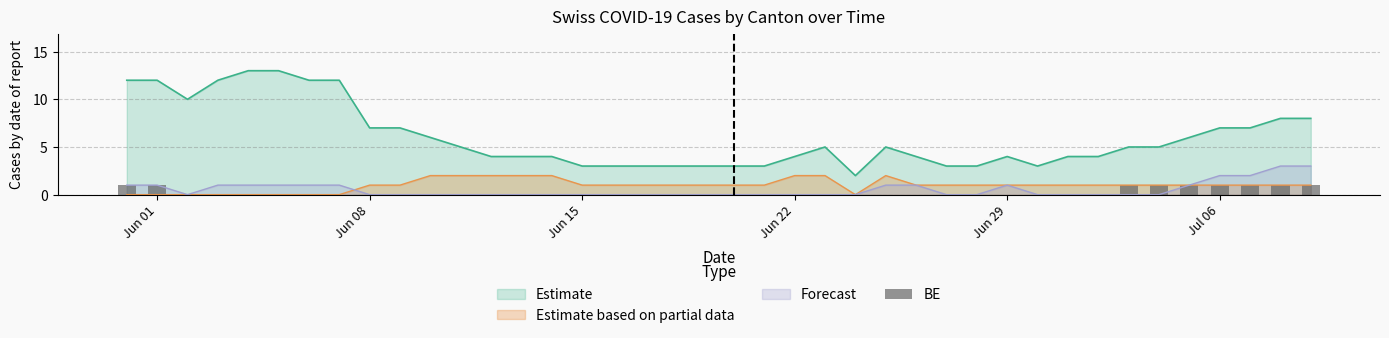

What is the value of the 36th bar from the left?

1